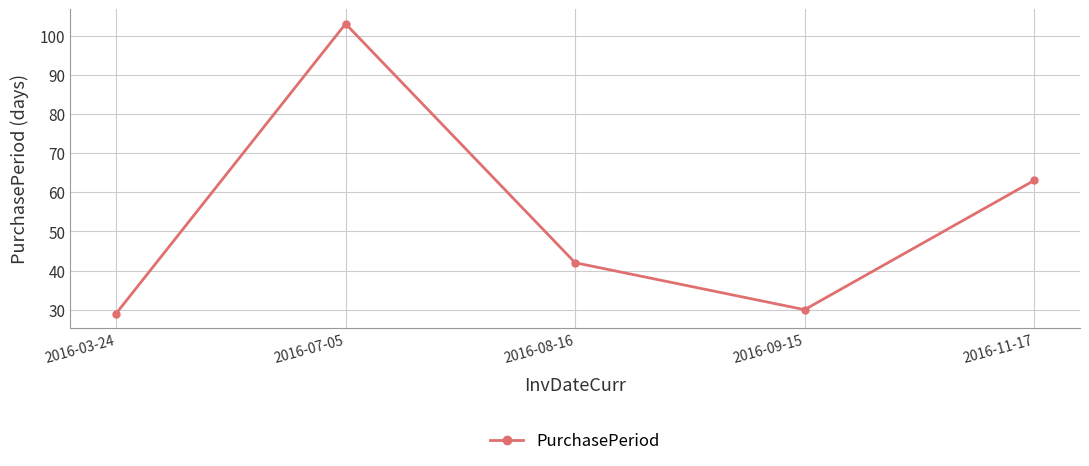

What is the label of the 5th point from the right?

2016-03-24